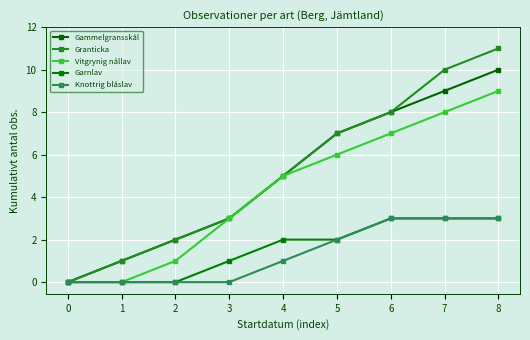

How many lines are shown in the chart?

5